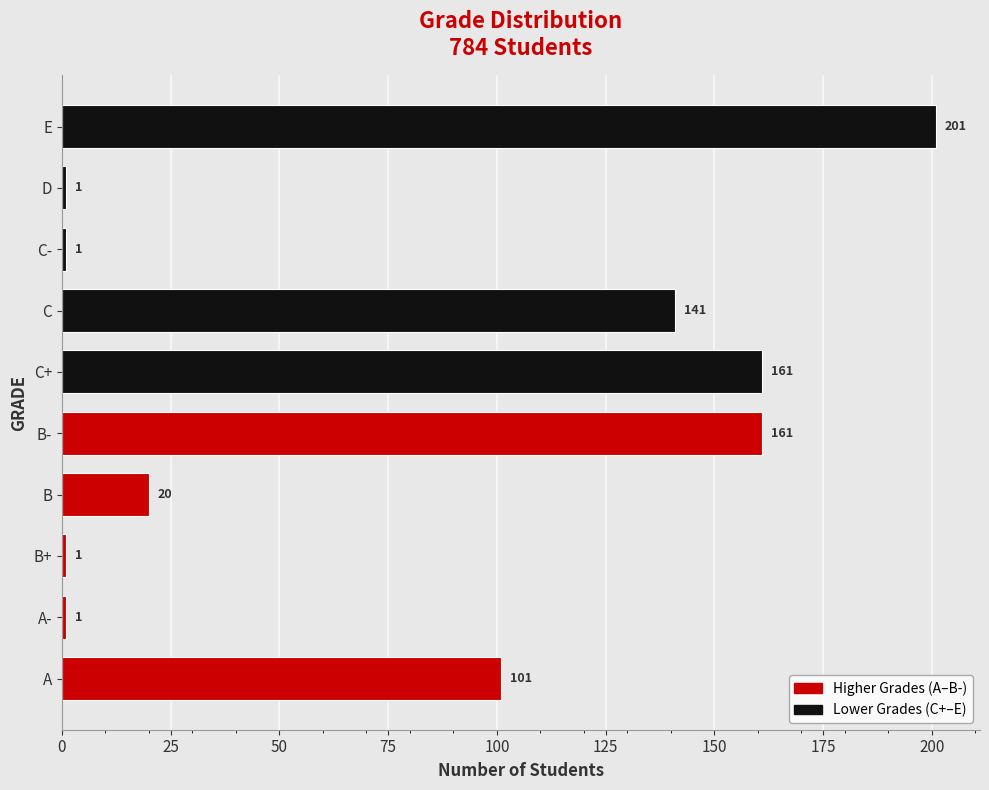

What is the maximum value shown in the chart?

201